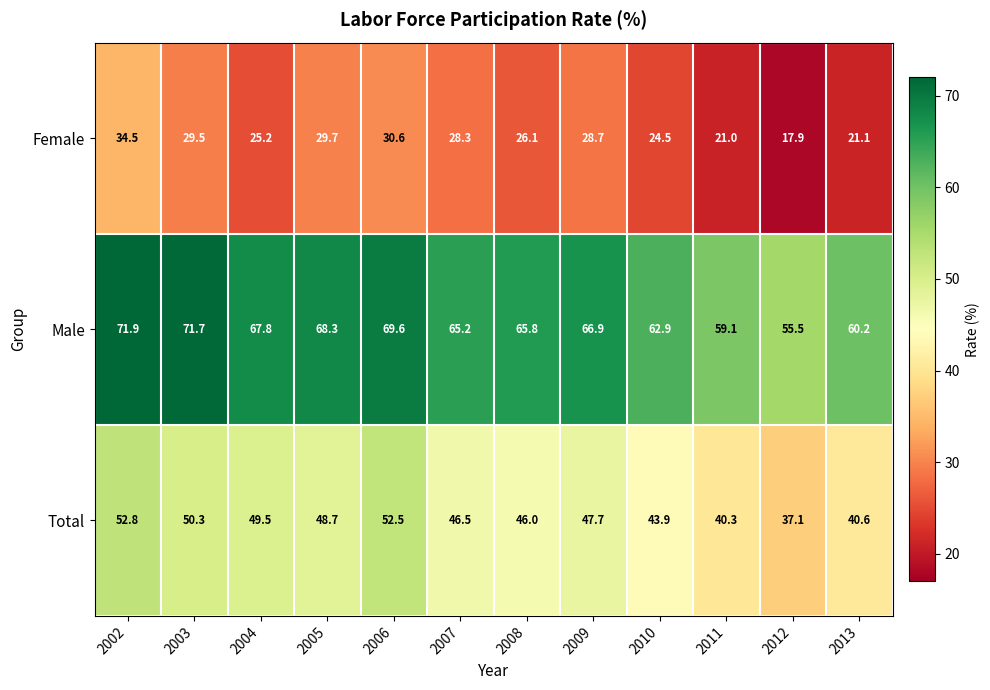

Is it true that Total equals 49.5 at 2004?

True